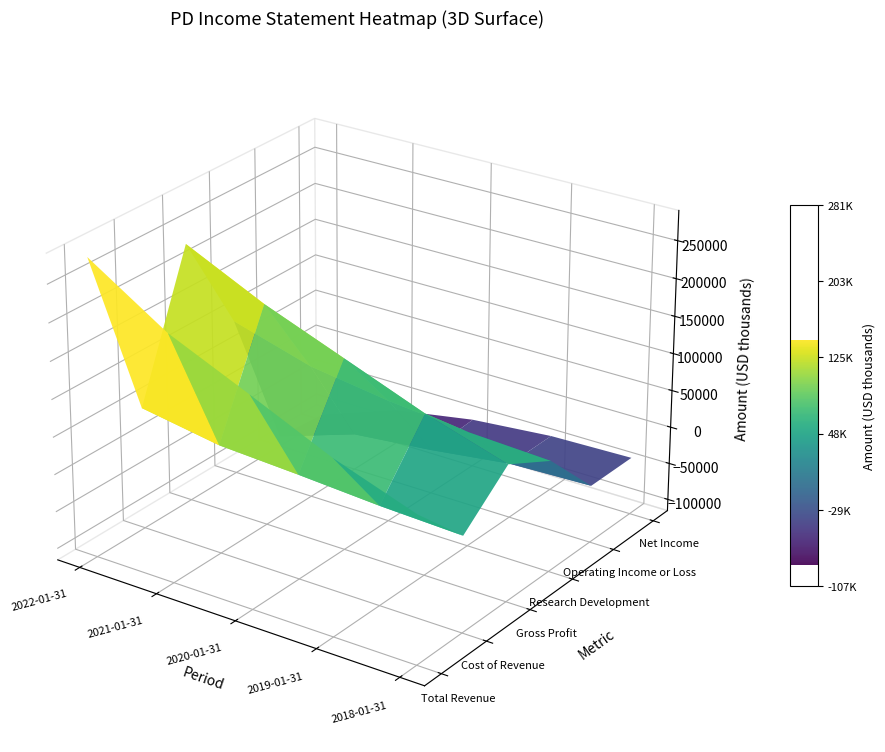

What is the difference between the maximum and minimum values in the Operating Income or Loss series?

63400